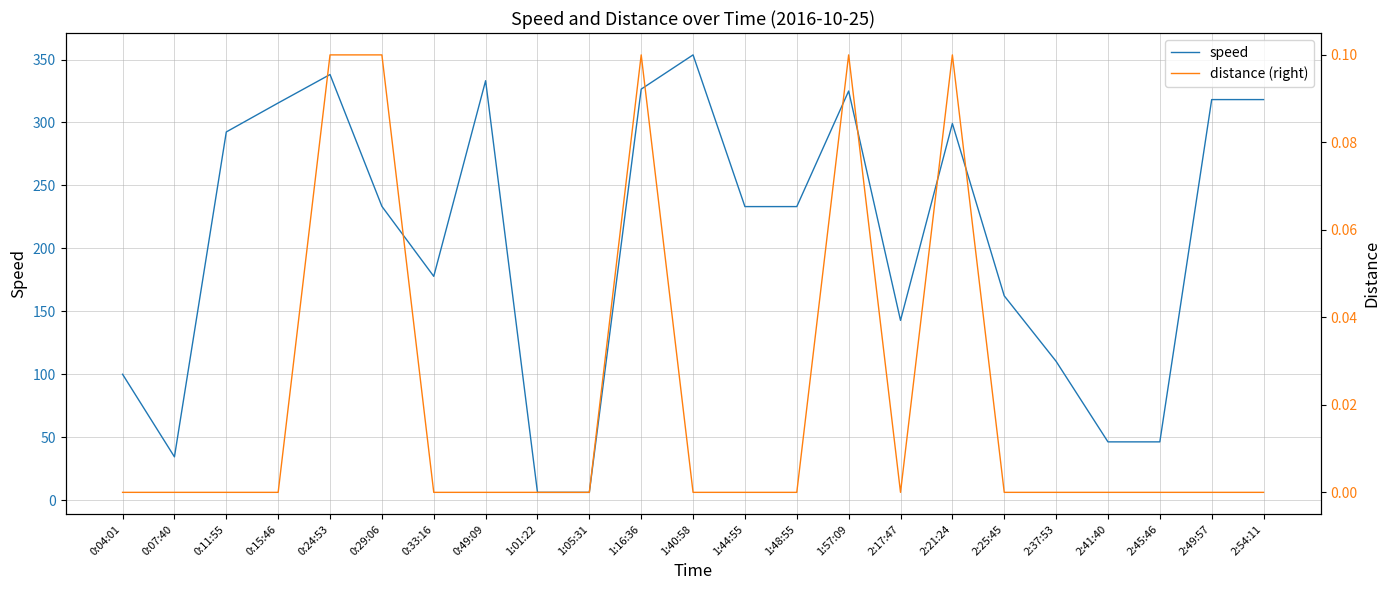

What is the total value across all series at 0:11:55?

292.5